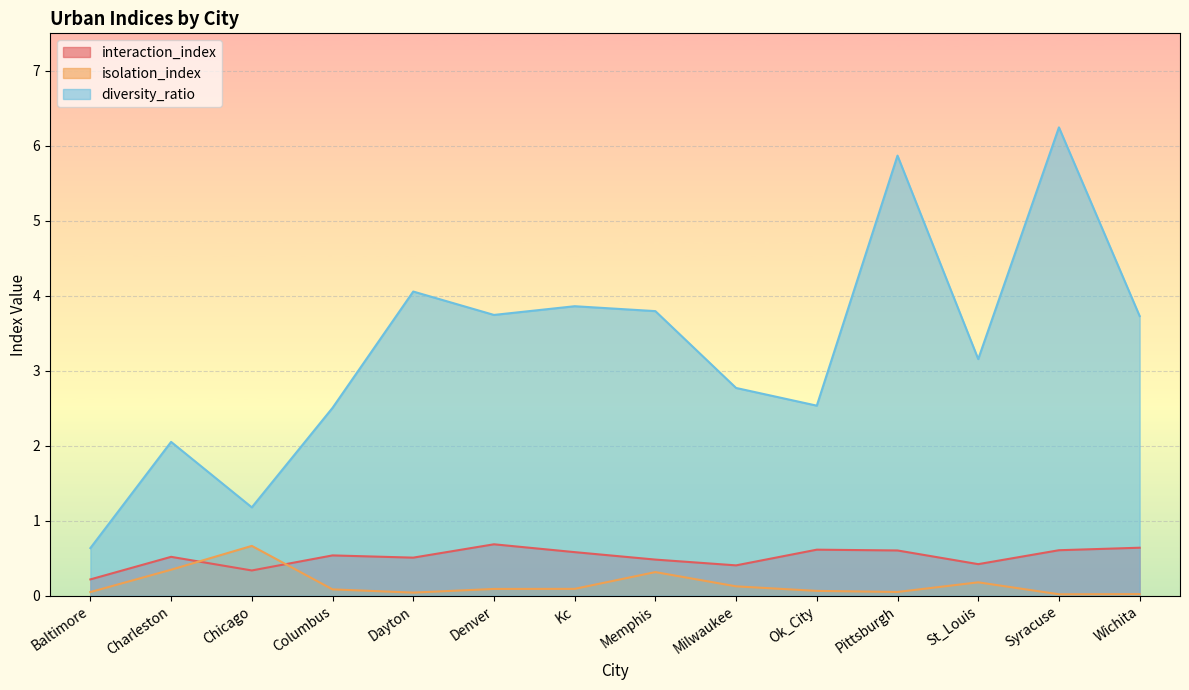

Which series has the largest range (max minus min)?

diversity_ratio